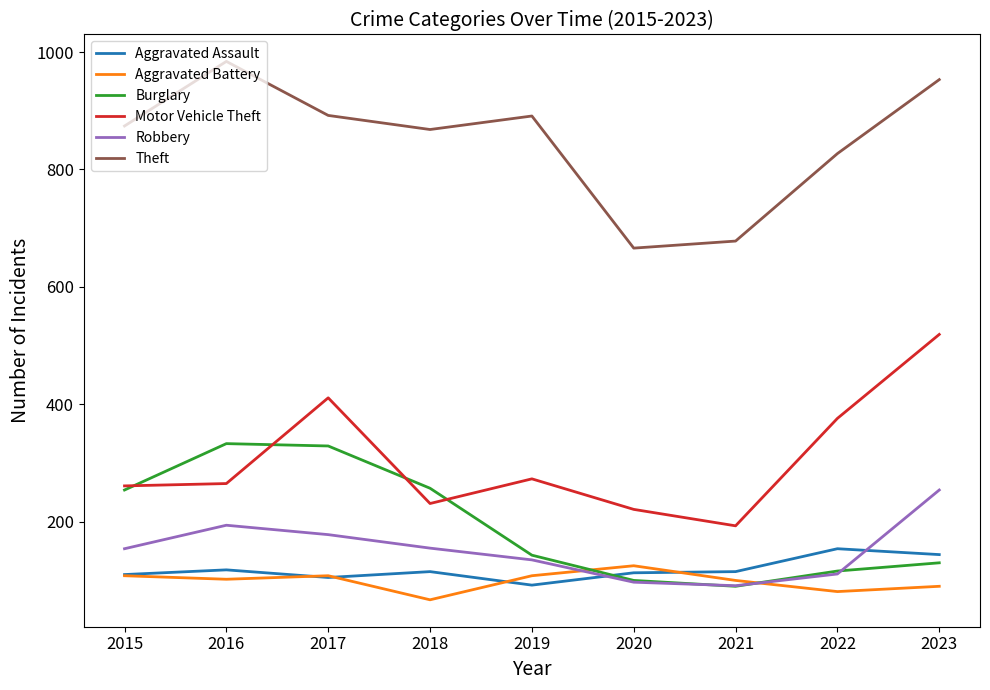

What value does the Aggravated Assault series have at 2016, to the nearest 10?

120